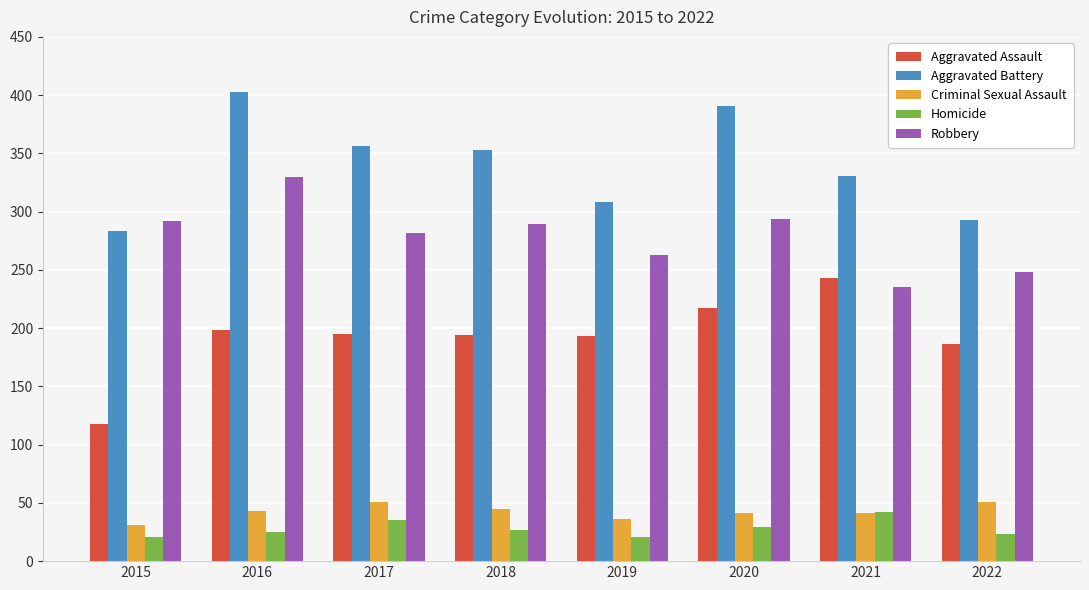

What is the average value of the Robbery series?

279